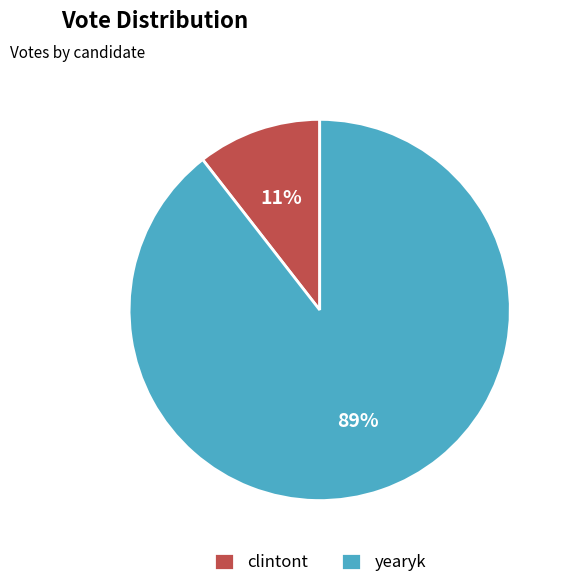

To the nearest percent, what is the combined percentage of yearyk and clintont?

100%